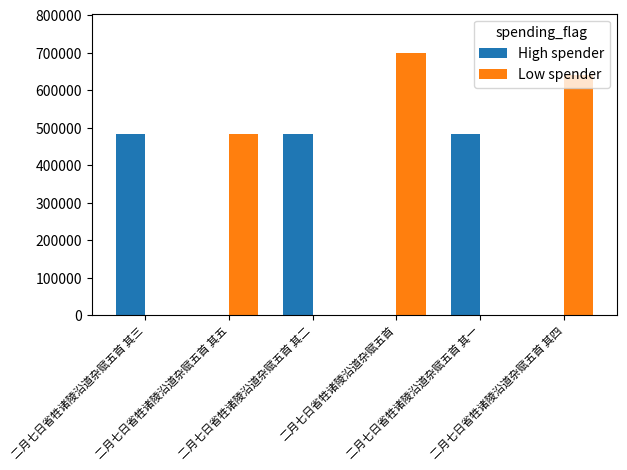

Count the number of categories in the chart.

6